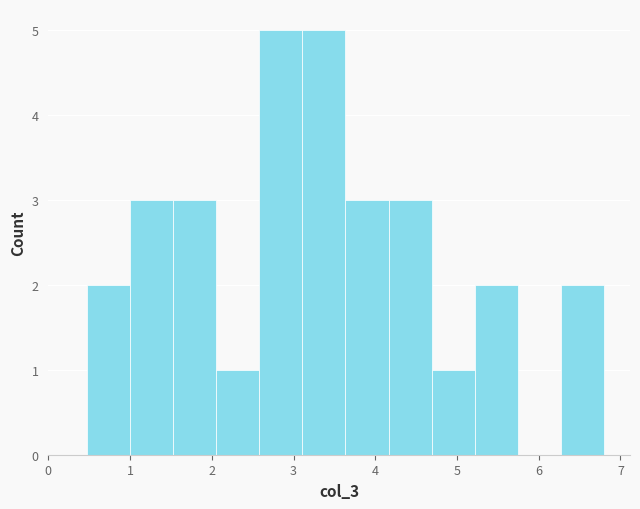

How tall is the bar that spans 3.1 to 3.6 on the x-axis? Neither the bar edges nor the heights are printed on the chart, so give them approximately, as read against the axes.

5